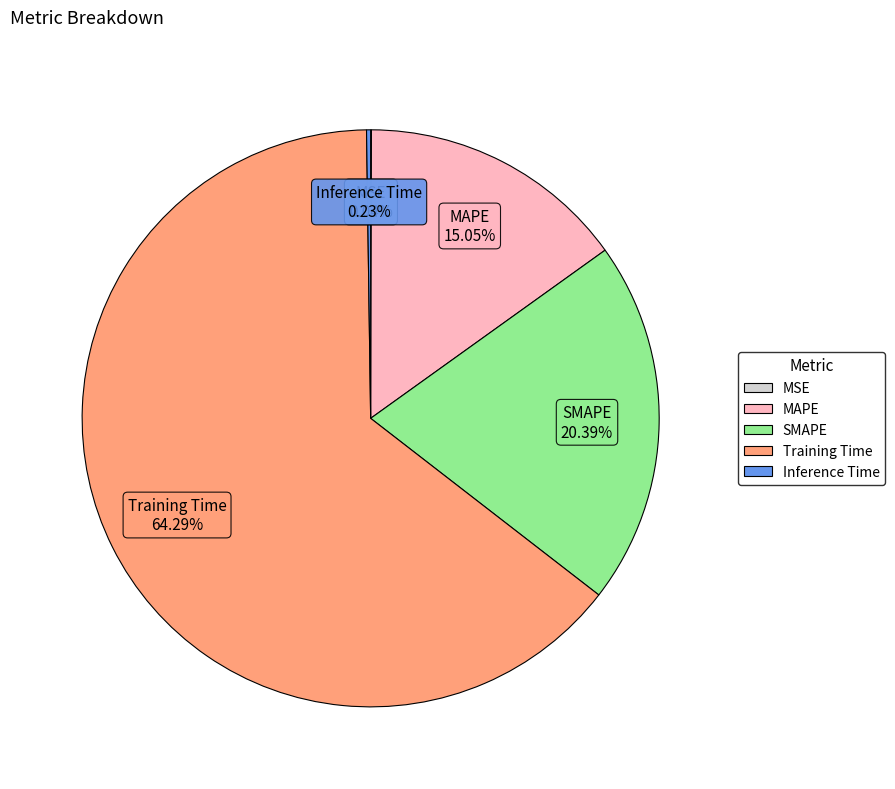

True or false: MAPE accounts for 15% of the total.

True